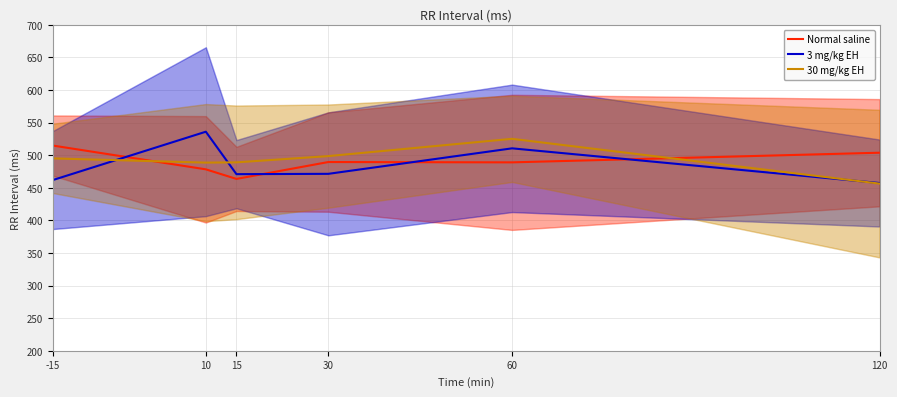

How many lines are shown in the chart?

3